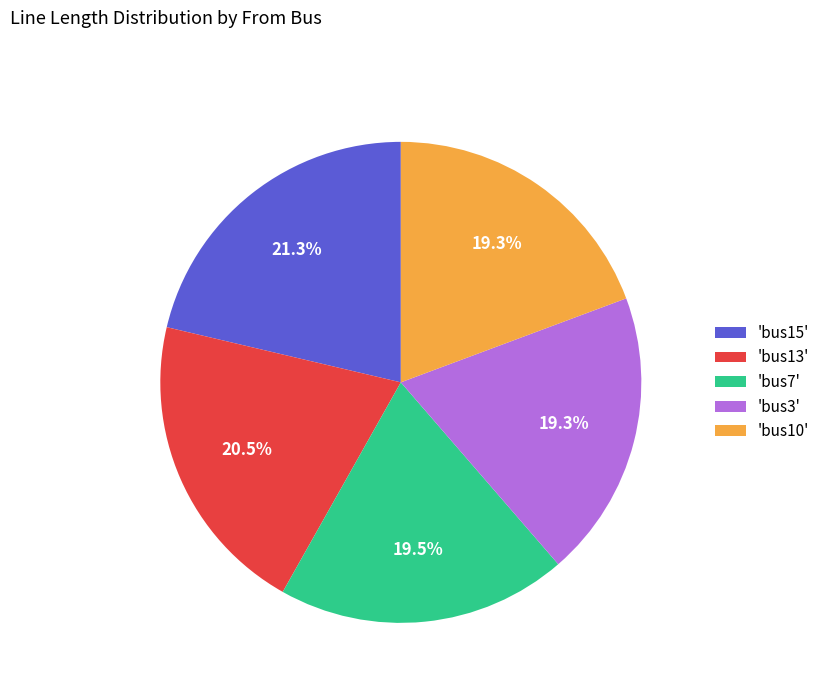

Which slice is the largest?

'bus15'